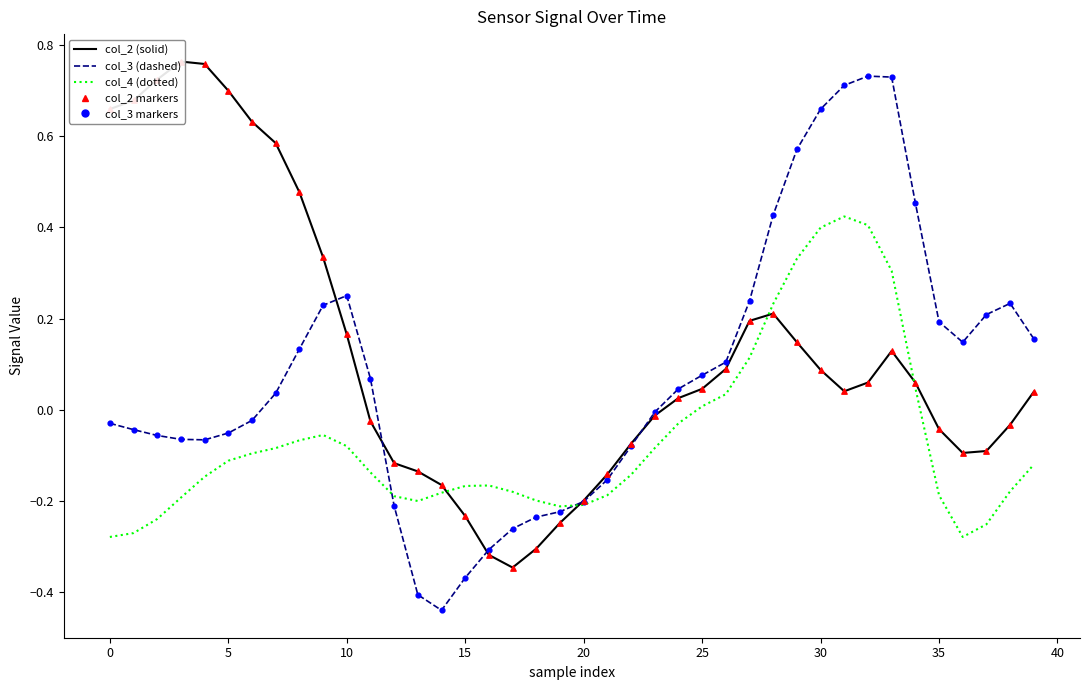

Is the value of col_3 at 16 greater than the value of col_2 at 21?

No